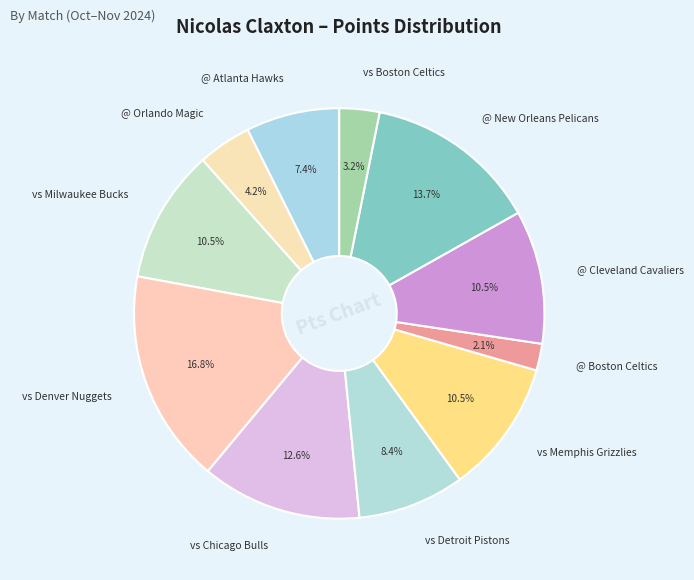

To the nearest percent, what is the difference between the @ Atlanta Hawks and vs Chicago Bulls slice percentages?

5%